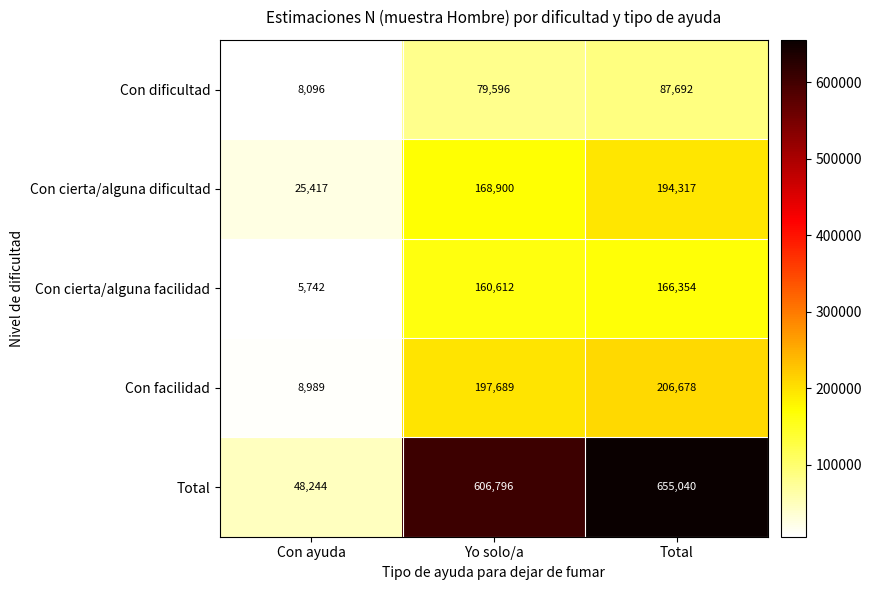

The value of Con facilidad at Con ayuda is 8989. True or false?

True